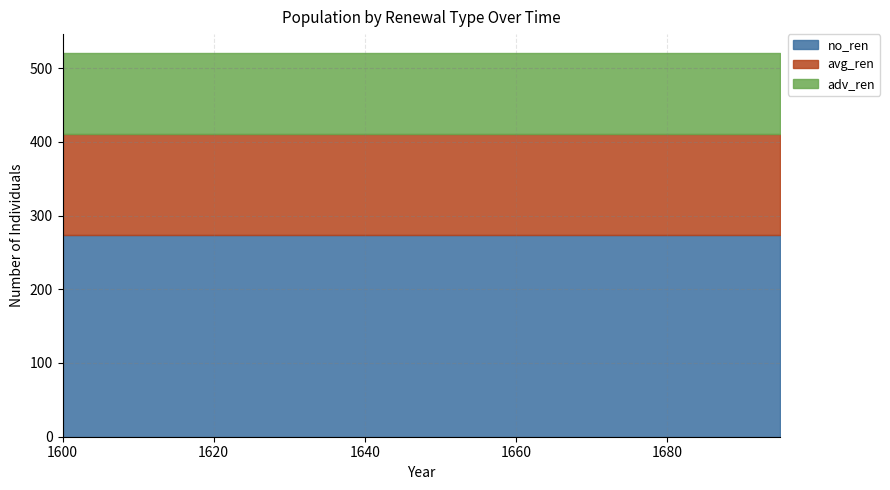

Which series has the widest spread of values?

no_ren